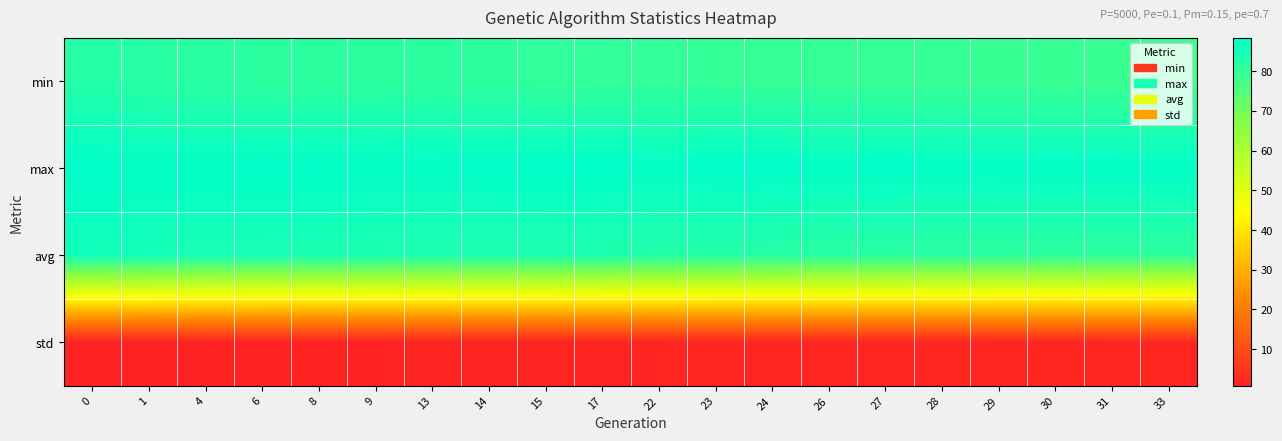

Which series has the widest spread of values?

avg